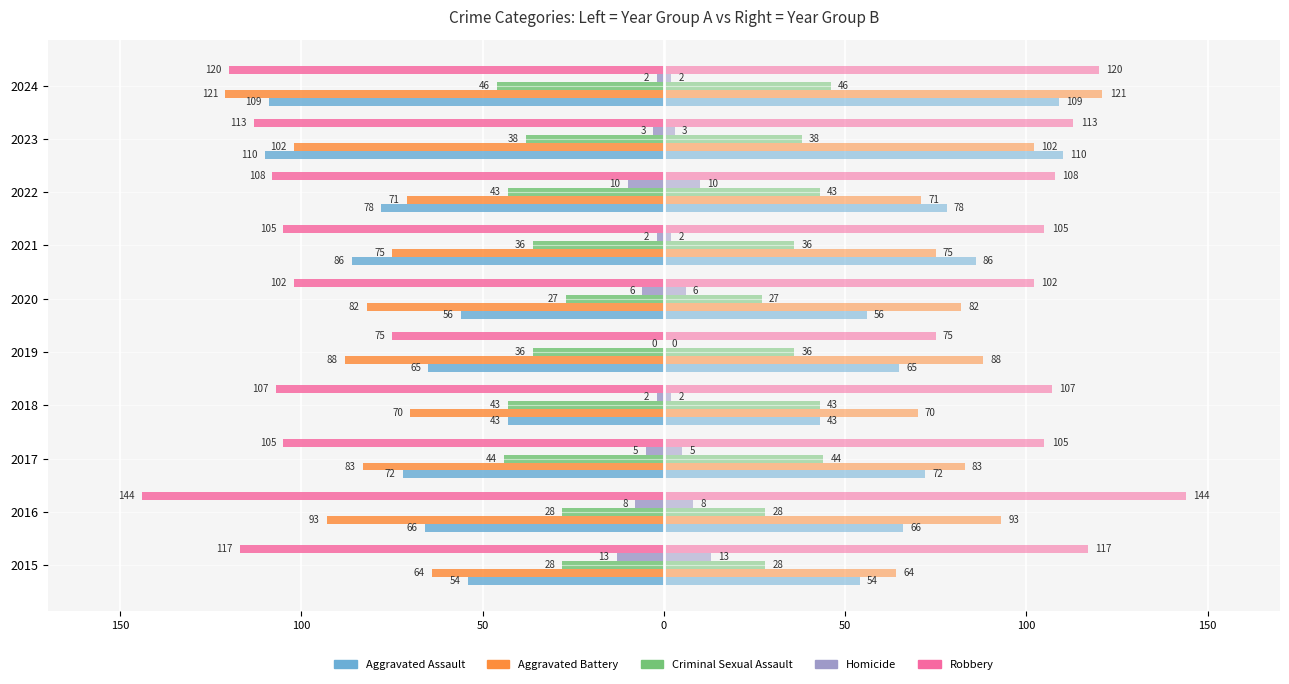

The value of Homicide at 2018 is -2. True or false?

True